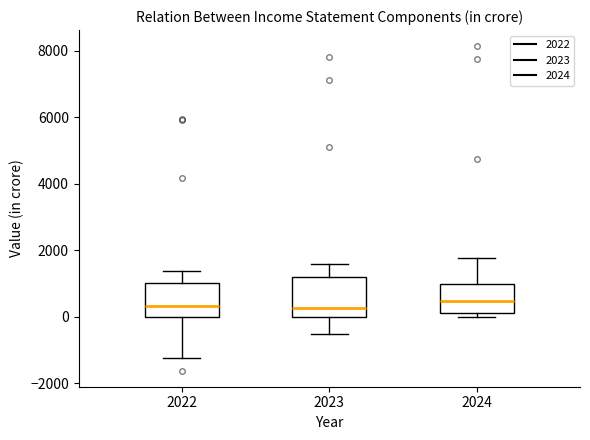

Reading left to right, transcribe this box plot: for each box, give where its median line is, the range the box spans, and where its two whiskers end, as read against the y-axis. The values are not printed on the chart, so give them approximately, as read against the axis.

2022: median 400, box 0 to 1000, whiskers -1200 to 1400
2023: median 200, box 0 to 1200, whiskers -600 to 1600
2024: median 400, box 200 to 1000, whiskers 0 to 1800